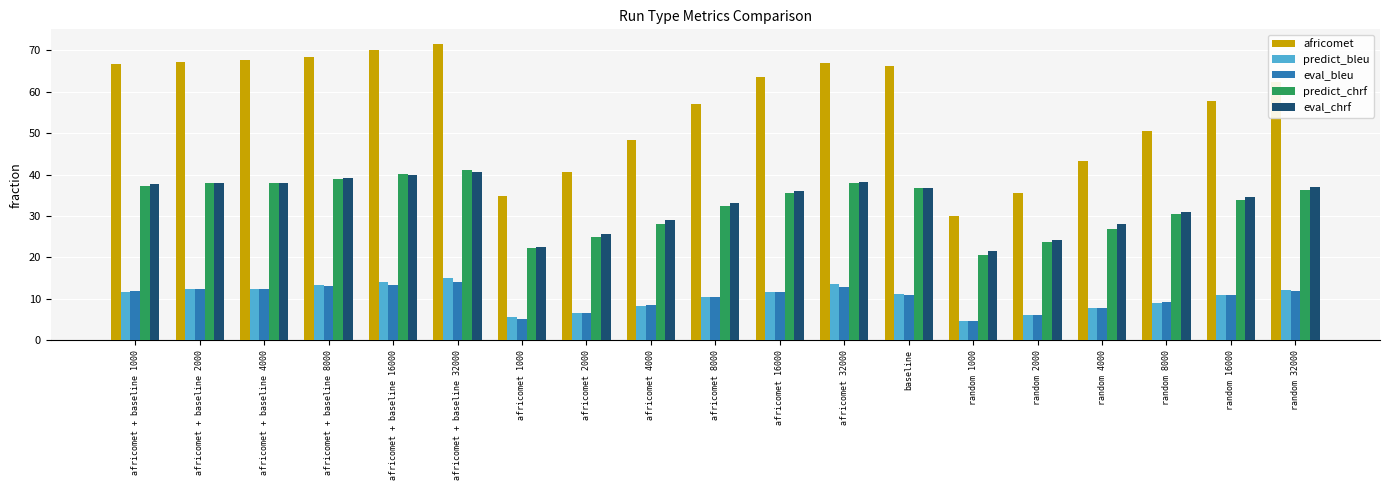

What is the greatest value displayed?

71.5